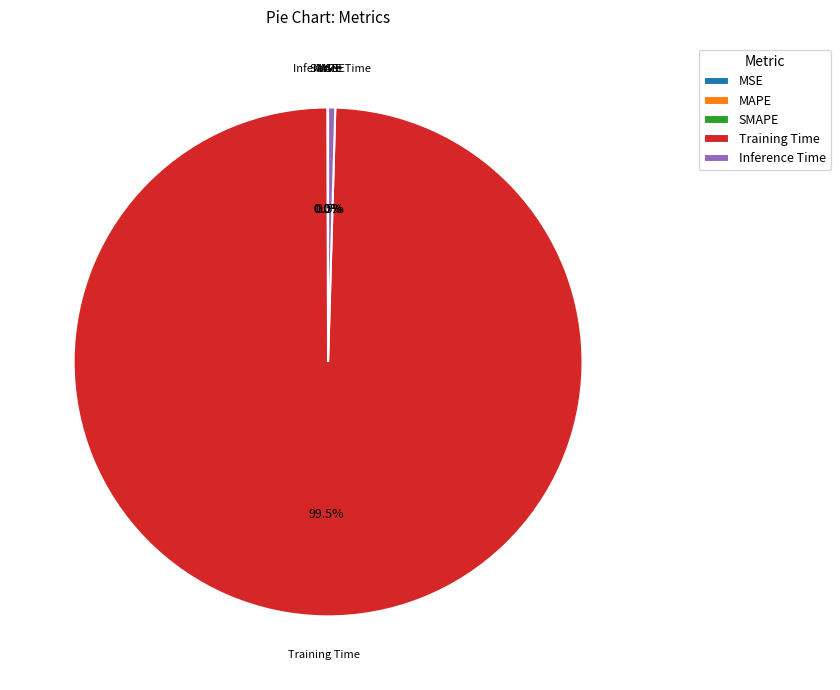

What is the largest slice in the pie chart?

Training Time